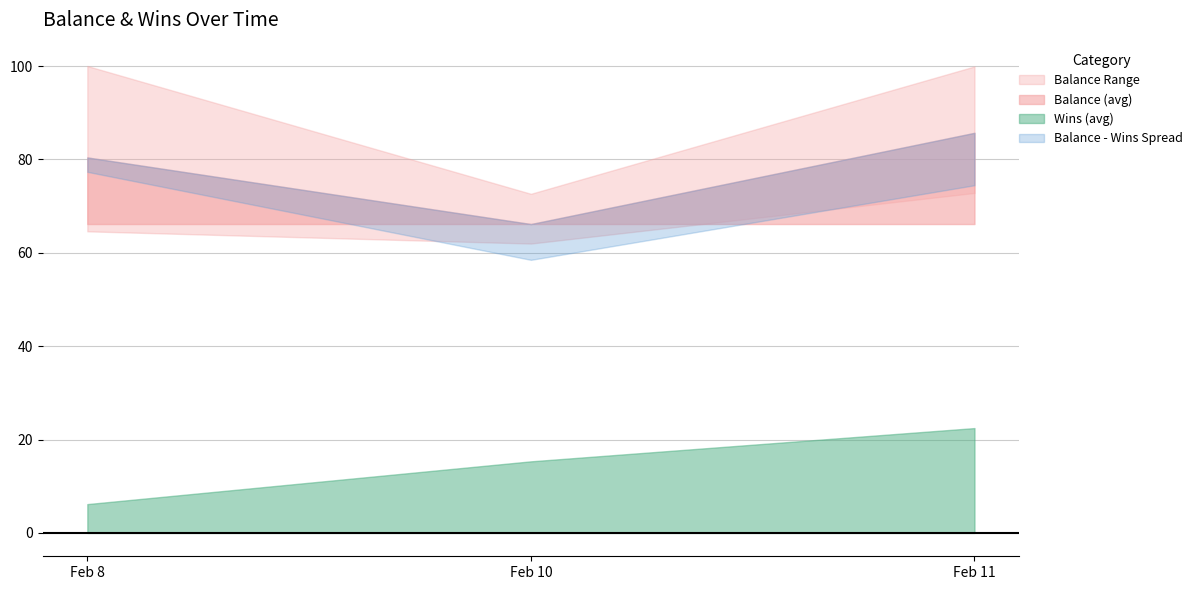

The Balance series shows 48.4 at 0. True or false?

False